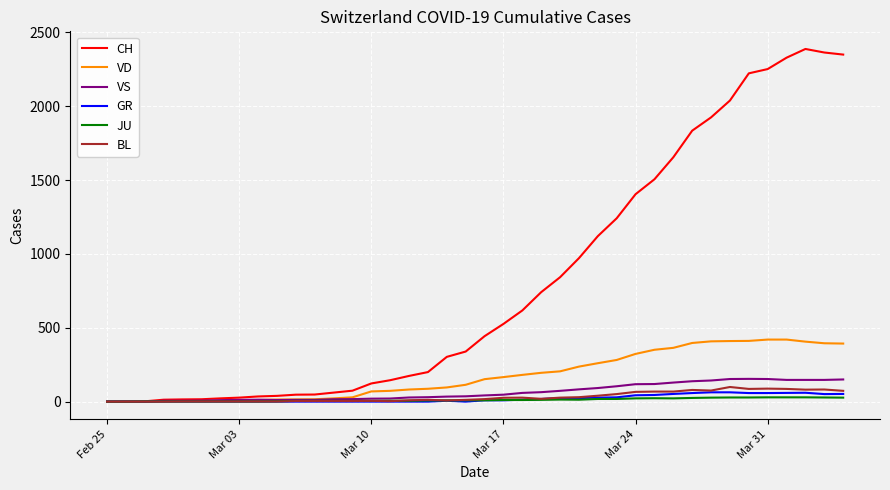

Which series has the widest spread of values?

CH